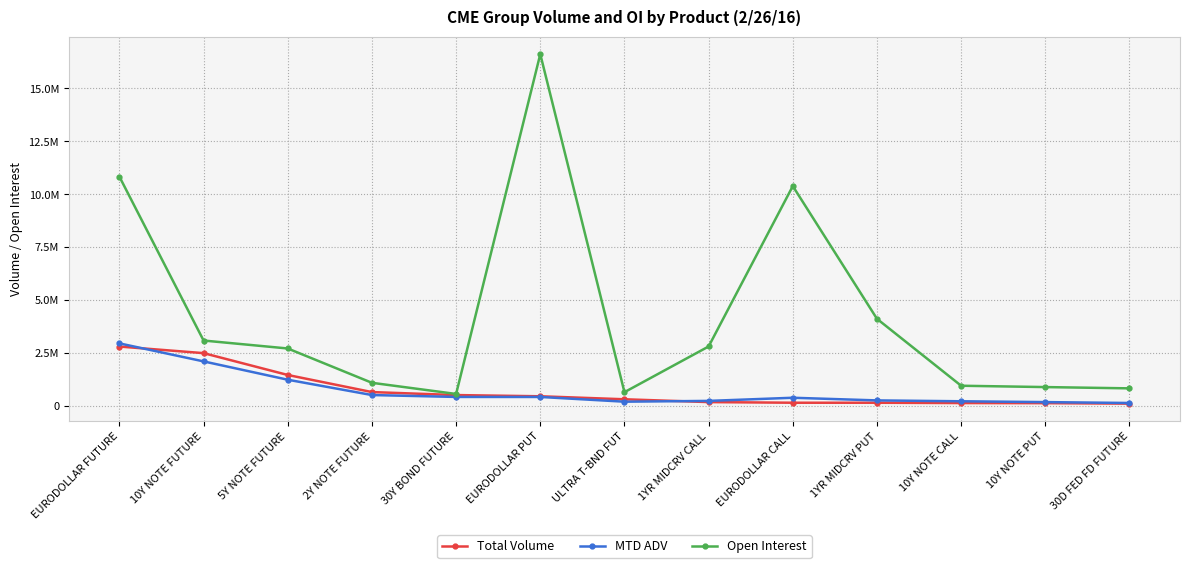

At which label does Open Interest first exceed 2705010?

EURODOLLAR FUTURE